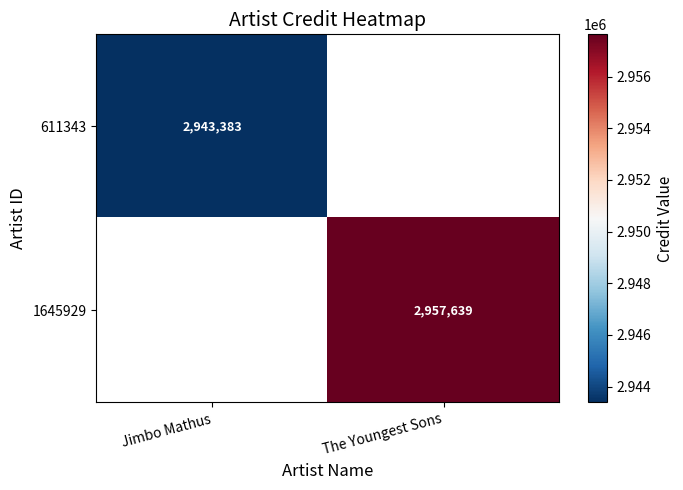

The value of 611343 at Jimbo Mathus is 2943383. True or false?

True